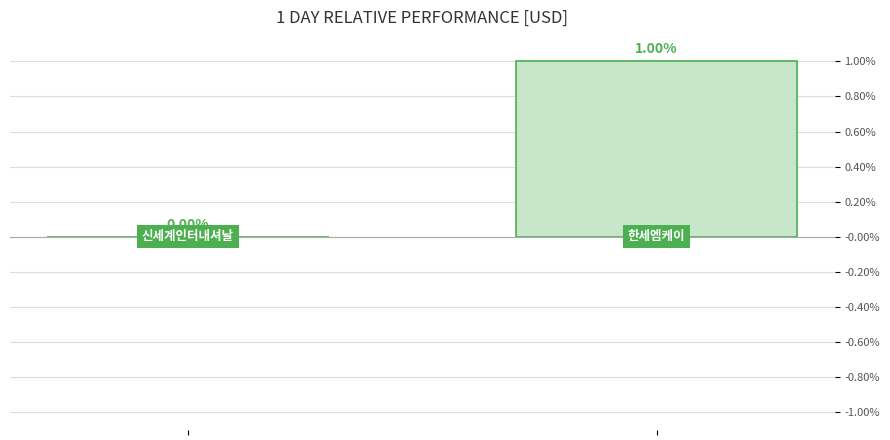

How many values are above zero?

1